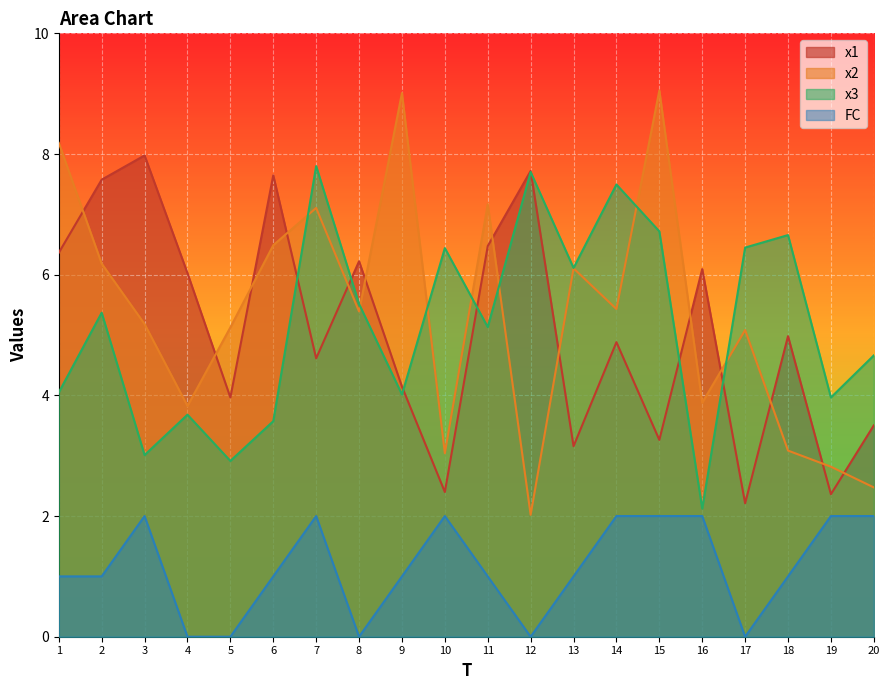

List the series in order of their peak value, highest first.

x2, x1, x3, FC